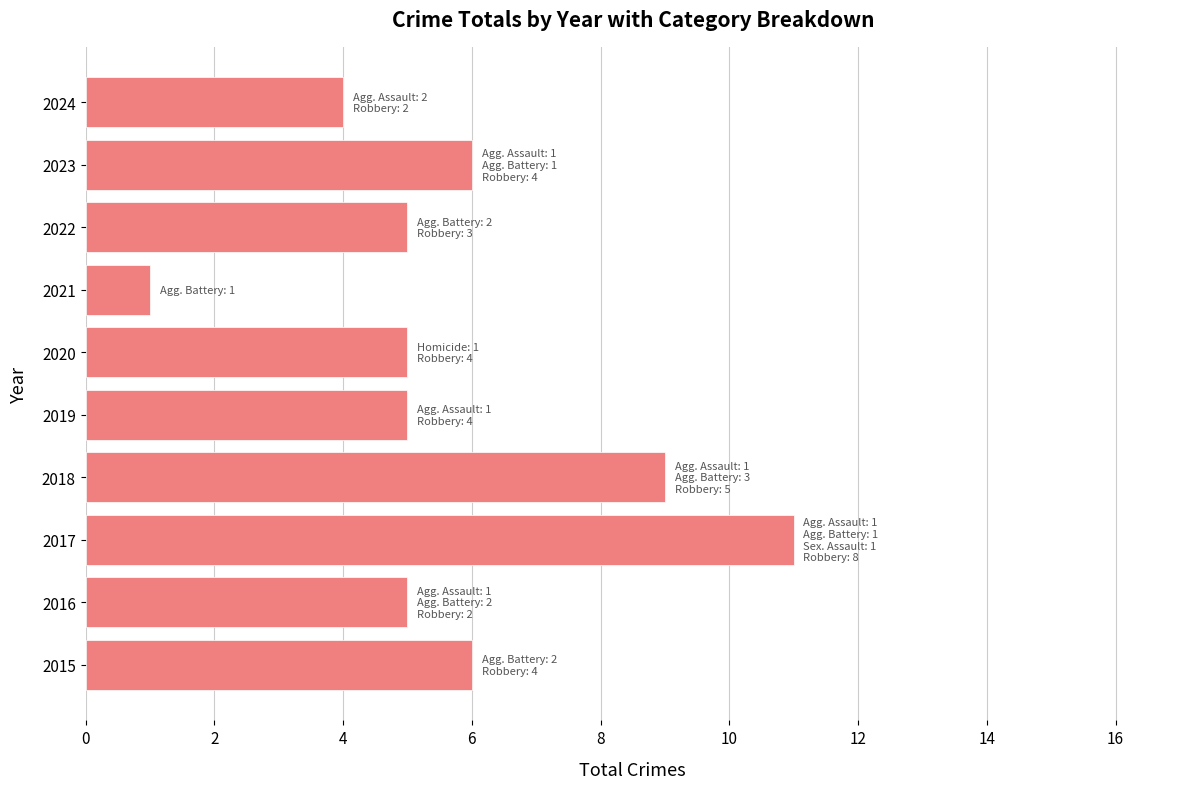

Does the chart contain any negative values?

No